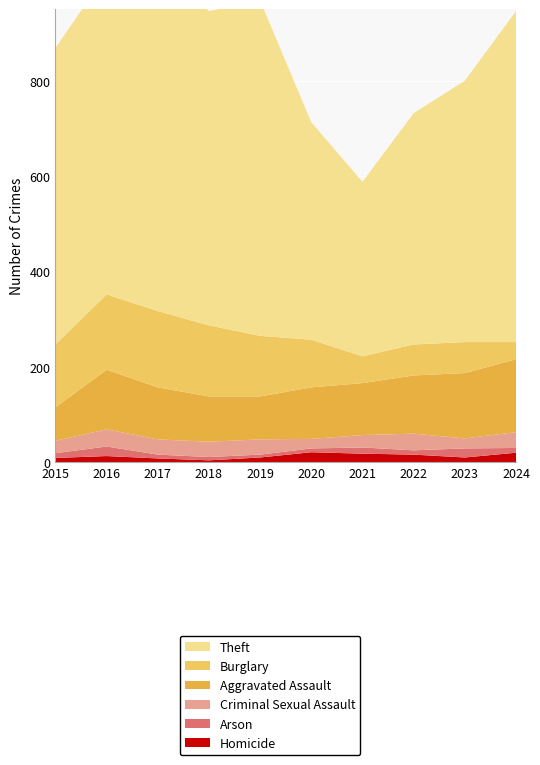

Reading left to right, list all the values displayed in this chart.

Homicide: 2015=9	2016=13	2017=8	2018=4	2019=10	2020=21	2021=18	2022=16	2023=10	2024=20
Arson: 2015=10	2016=20	2017=8	2018=7	2019=6	2020=8	2021=13	2022=9	2023=19	2024=10
Criminal Sexual Assault: 2015=26	2016=36	2017=32	2018=32	2019=32	2020=20	2021=26	2022=35	2023=21	2024=33
Aggravated Assault: 2015=70	2016=125	2017=109	2018=95	2019=90	2020=108	2021=109	2022=122	2023=137	2024=153
Burglary: 2015=132	2016=158	2017=160	2018=149	2019=127	2020=100	2021=56	2022=65	2023=65	2024=36
Theft: 2015=622	2016=672	2017=743	2018=659	2019=703	2020=456	2021=366	2022=485	2023=548	2024=694